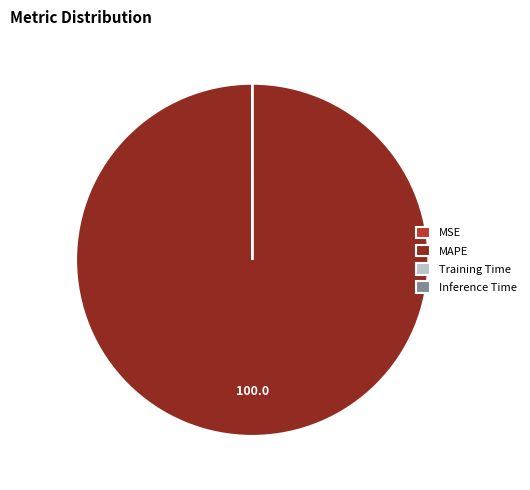

Is it true that MAPE is 86% of the pie?

False